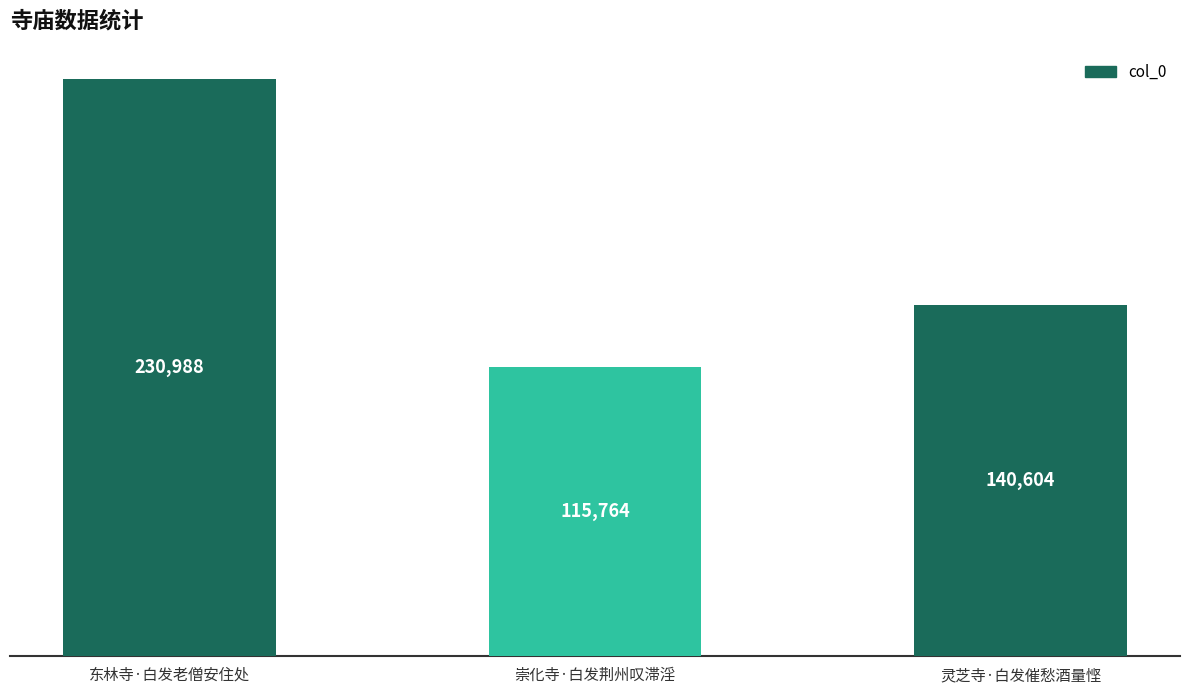

What is the greatest value displayed?

230988